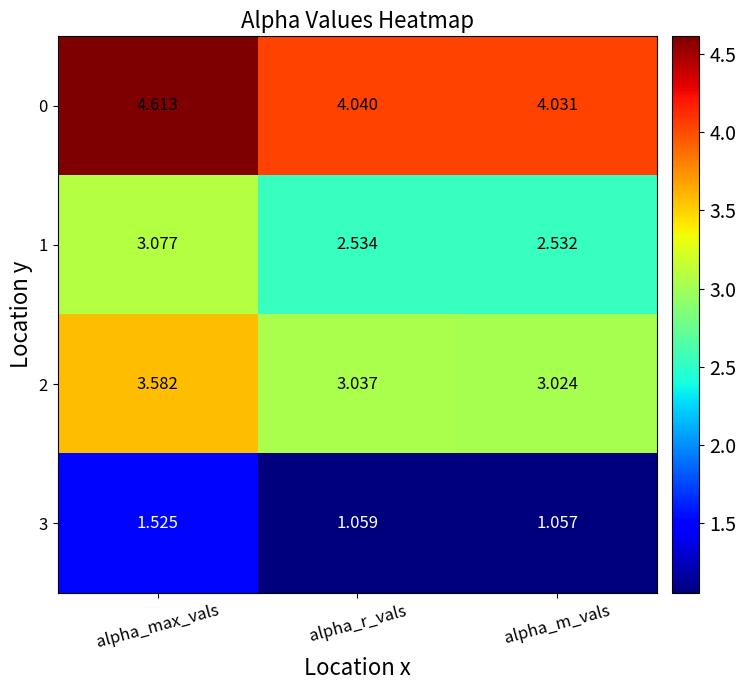

List the labels in order of 3 value, smallest first.

alpha_m_vals, alpha_r_vals, alpha_max_vals